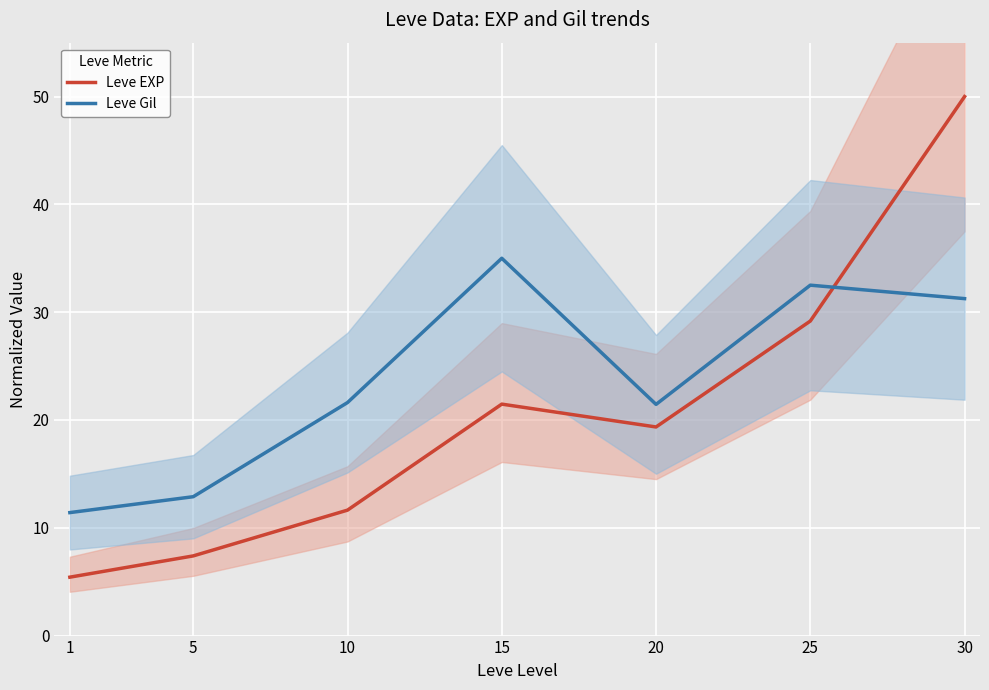

Is this an area chart (filled region under the line)?

No